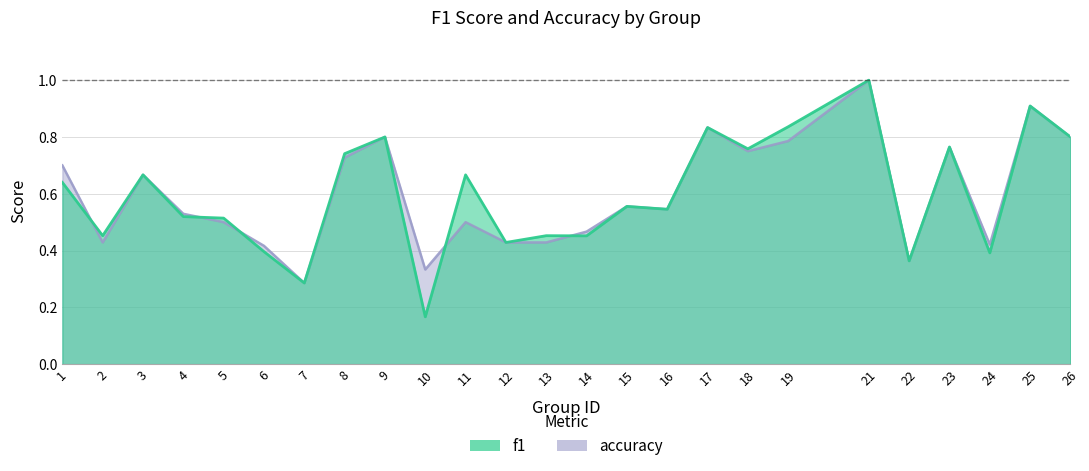

Which series has the largest range (max minus min)?

f1